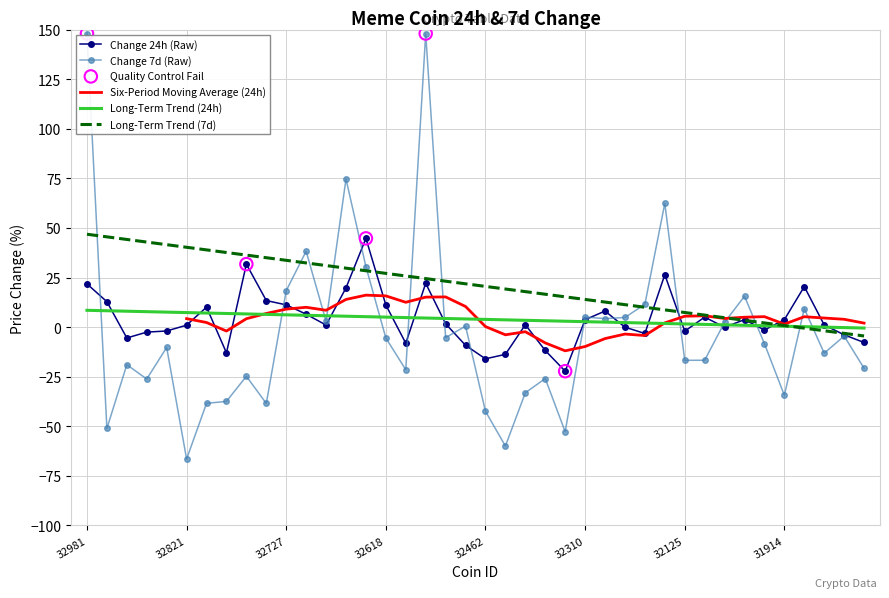

Which has a higher value, 32727 or 31921?

32727